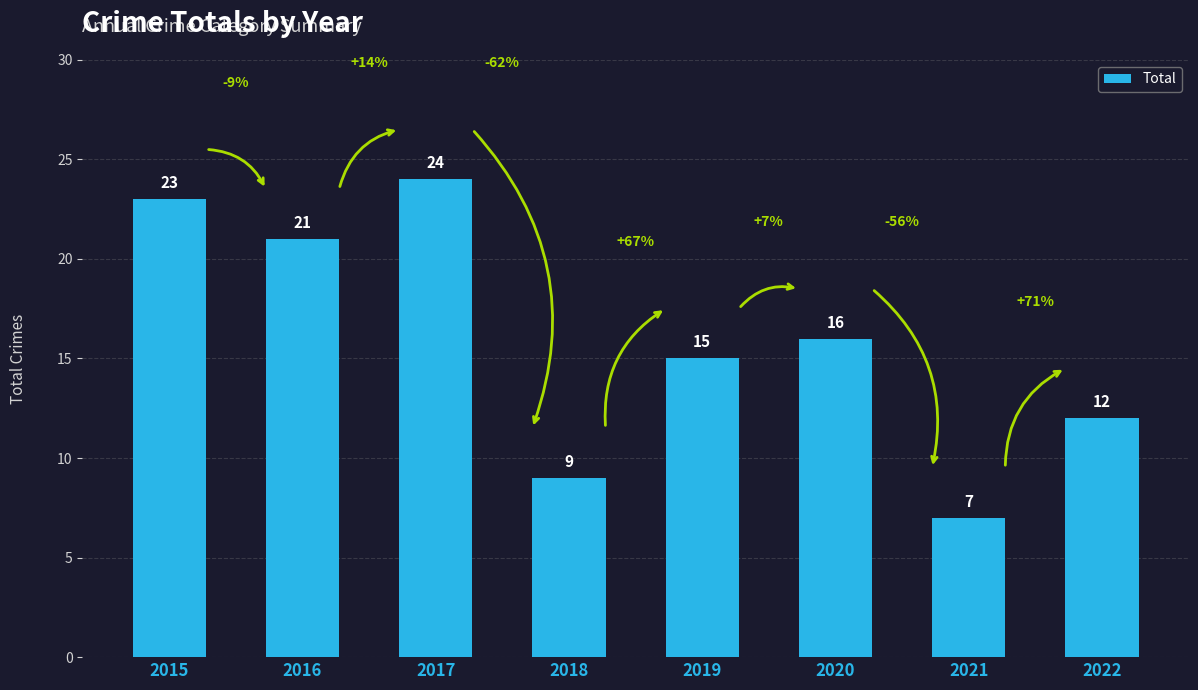

What is the difference between the second highest and minimum values?

16